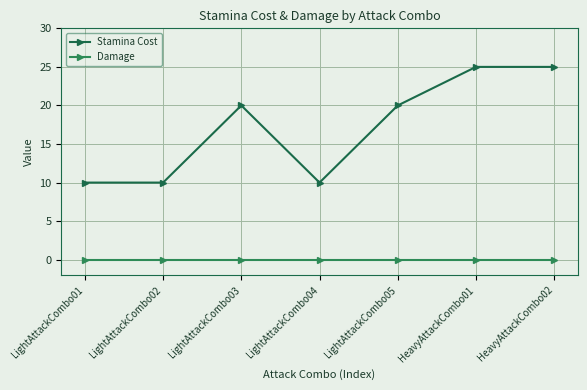

What is the total value across all series at LightAttackCombo05?

20